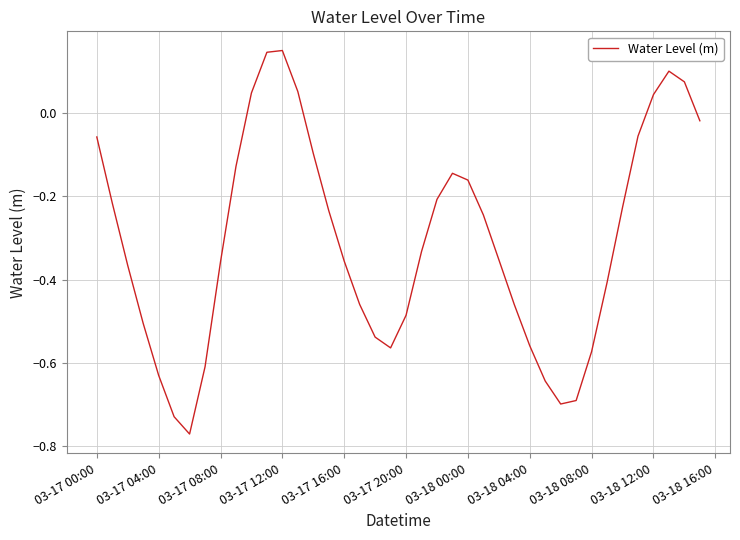

What is the difference between the maximum and minimum values?

0.9